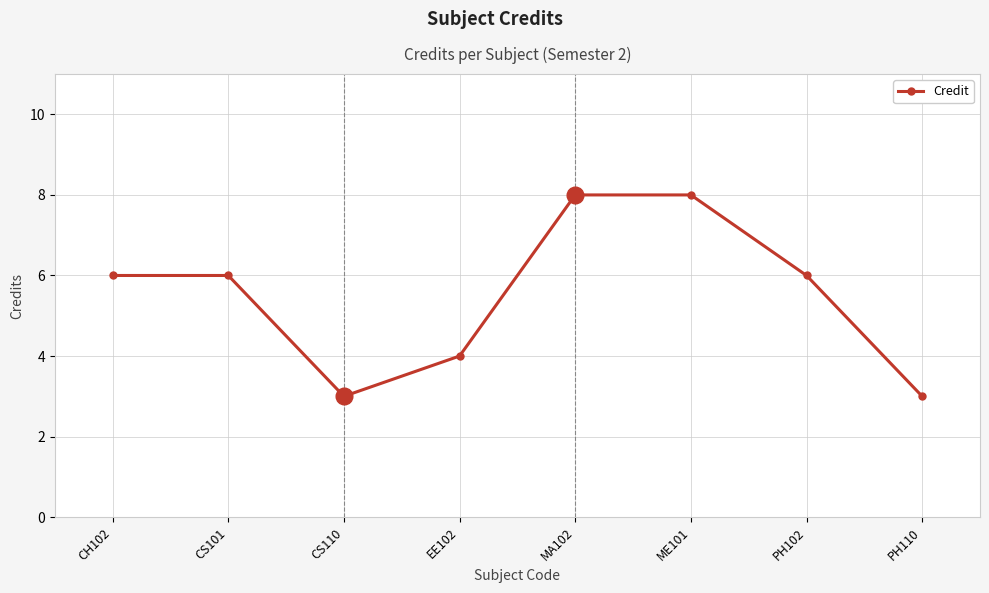

What is the smallest value displayed?

3